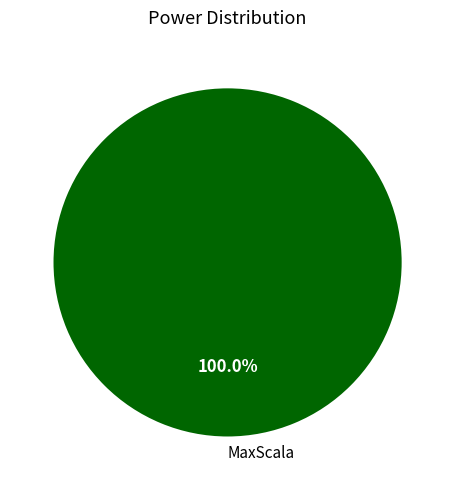

Rank the categories by value from lowest to highest.

MaxScala